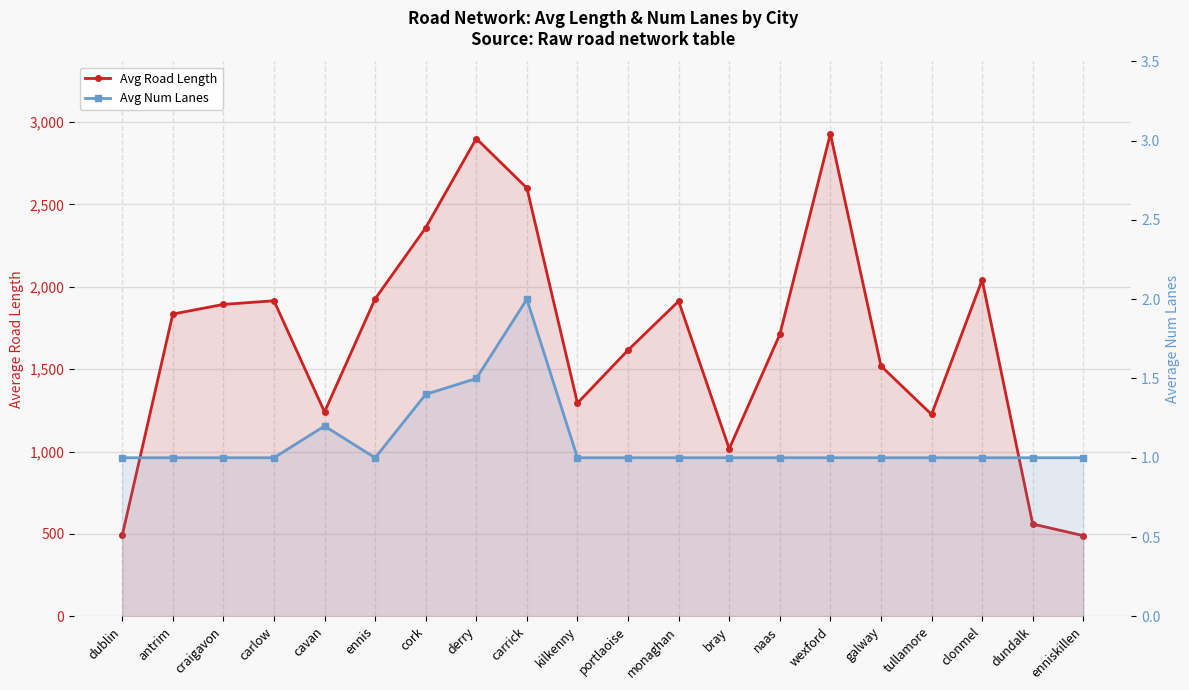

Where is Avg Num Lanes nearest to the value 1?

dublin